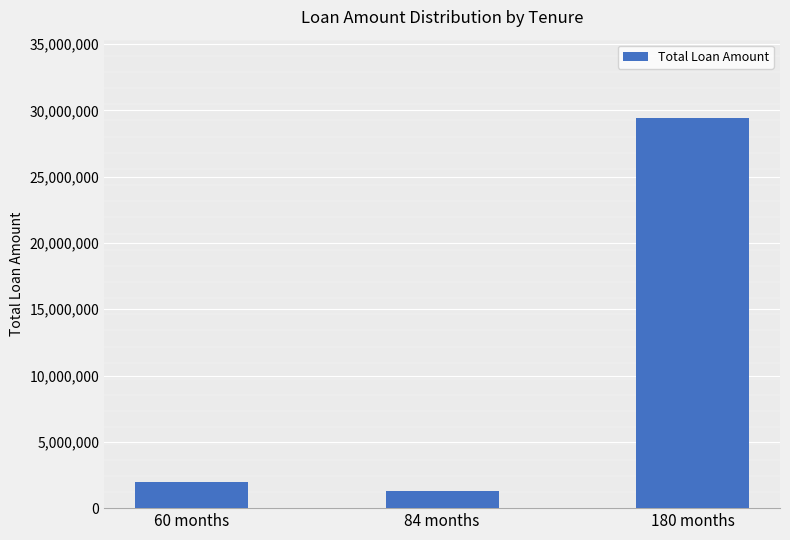

Rank the categories by value from highest to lowest.

180 months, 60 months, 84 months